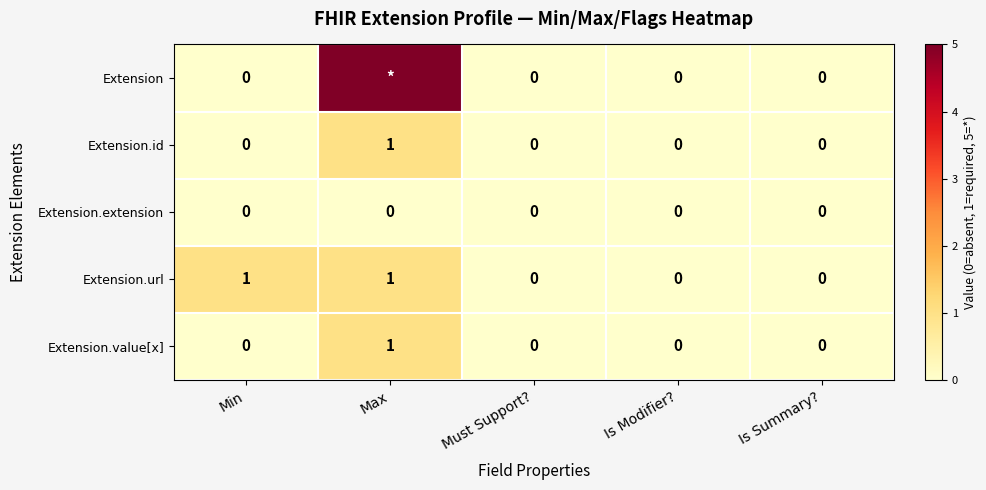

Read the Extension.id value at Max.

1